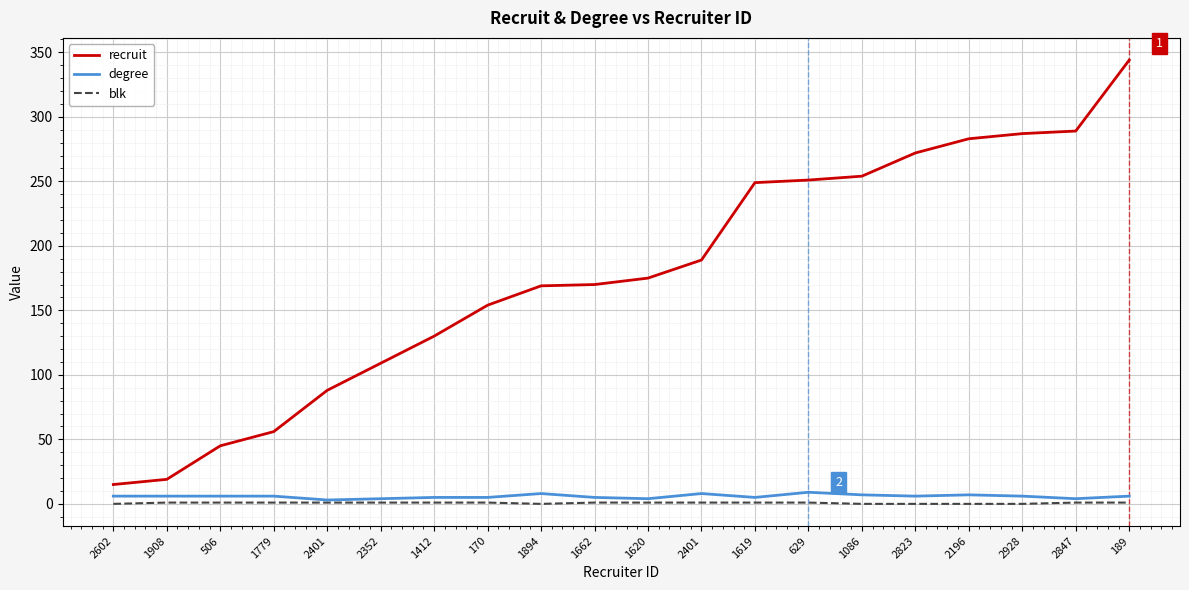

What are all the series names shown in the legend?

recruit, degree, blk